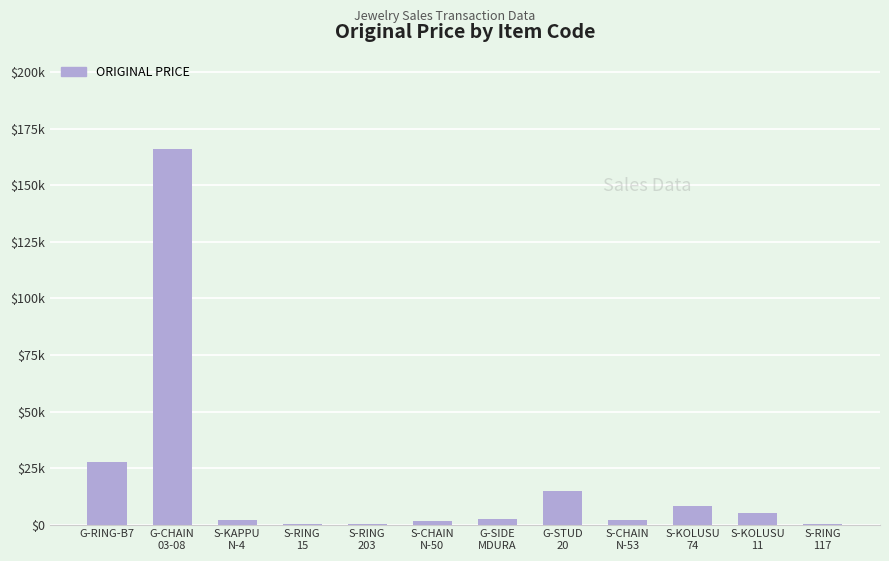

What is the minimum value shown in the chart?

164.6